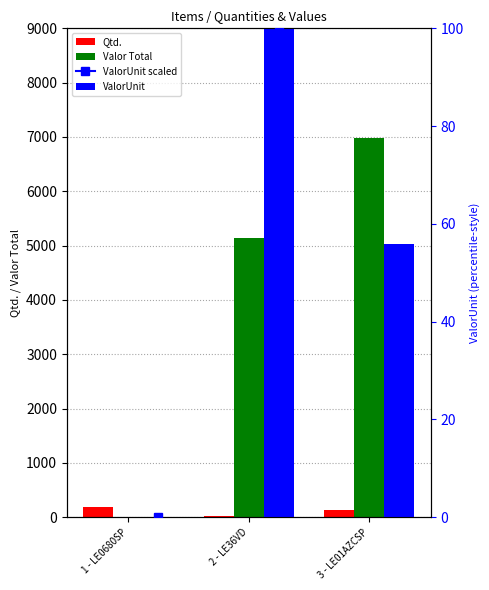

Reading right to left, transcribe all the data shown in this chart.

Qtd.: 3 - LE01AZCSP=125.0	2 - LE36VD=15.0	1 - LE0680SP=180.0
Valor Total: 3 - LE01AZCSP=6987.5	2 - LE36VD=5148.0	1 - LE0680SP=0.0
ValorUnit: 3 - LE01AZCSP=55.9	2 - LE36VD=343.2	1 - LE0680SP=0.0